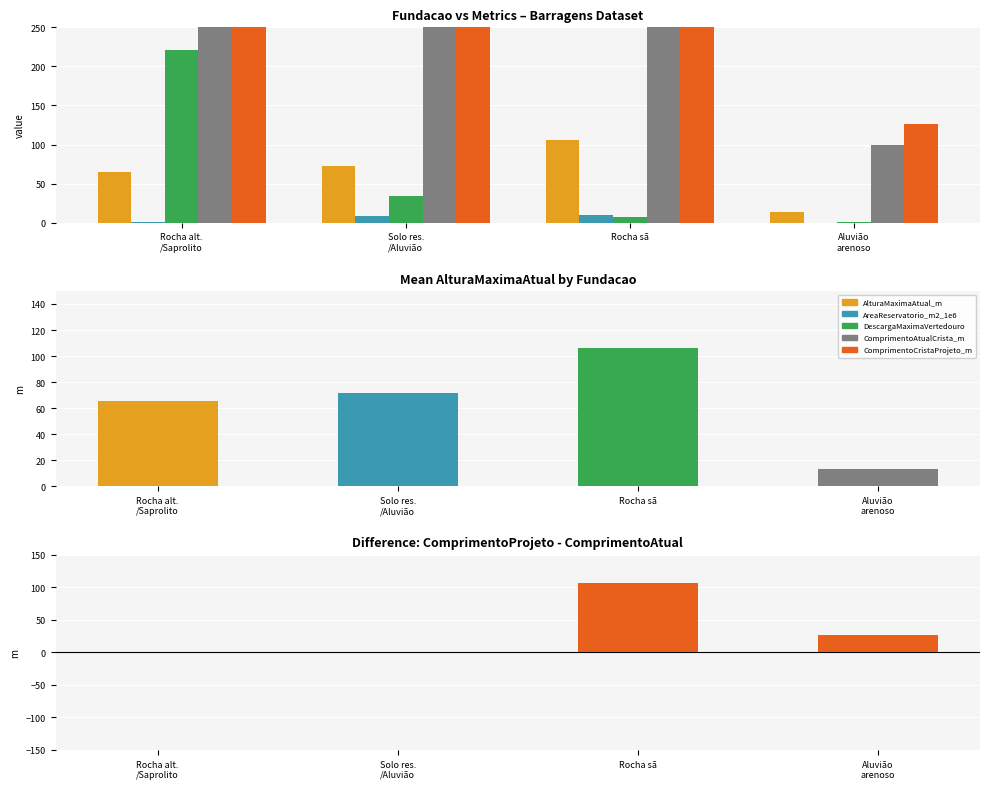

How many values in the AreaReservatorio_m2_1e6 series exceed 8?

2